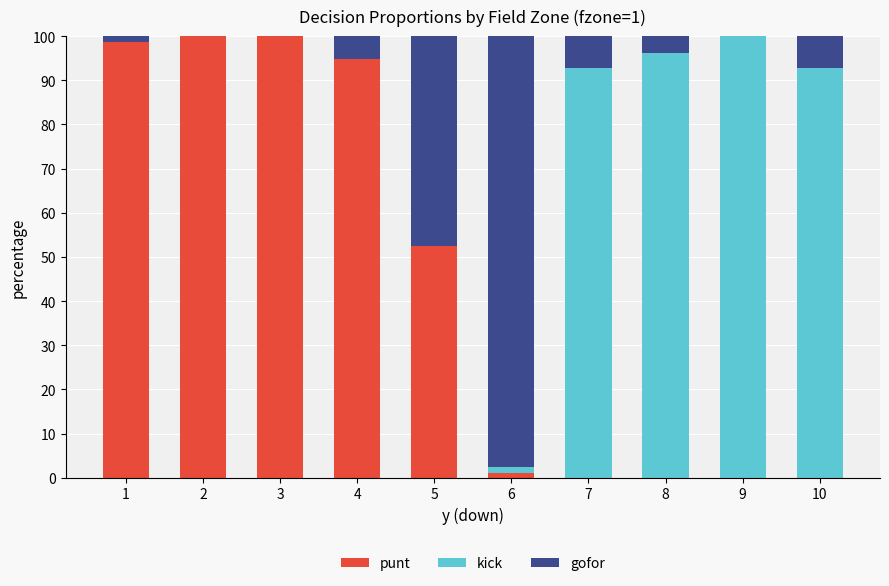

At which label is punt closest to 50?

5